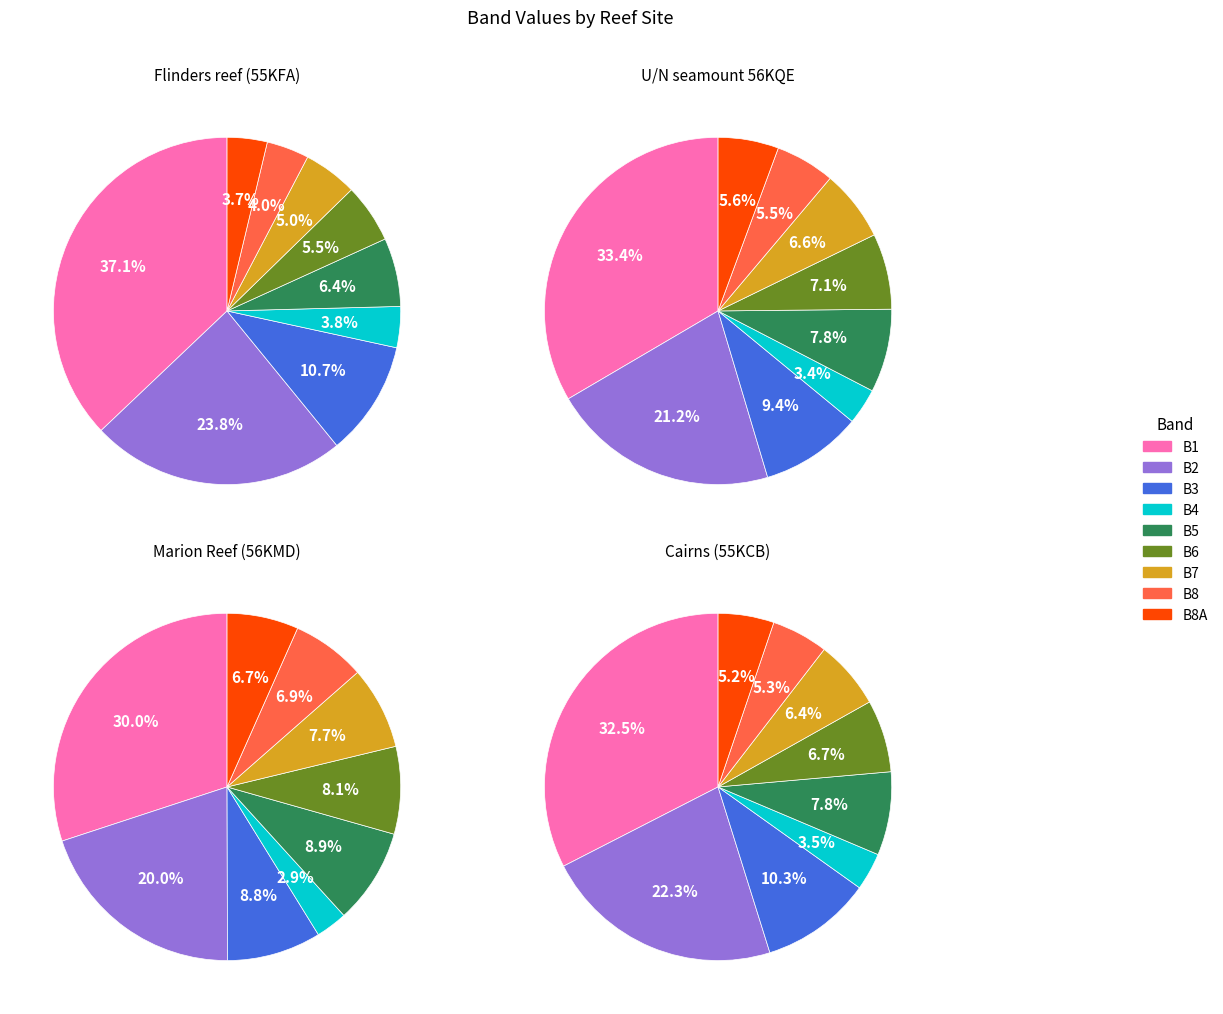

The B8A slice represents 11% of the pie. True or false?

False